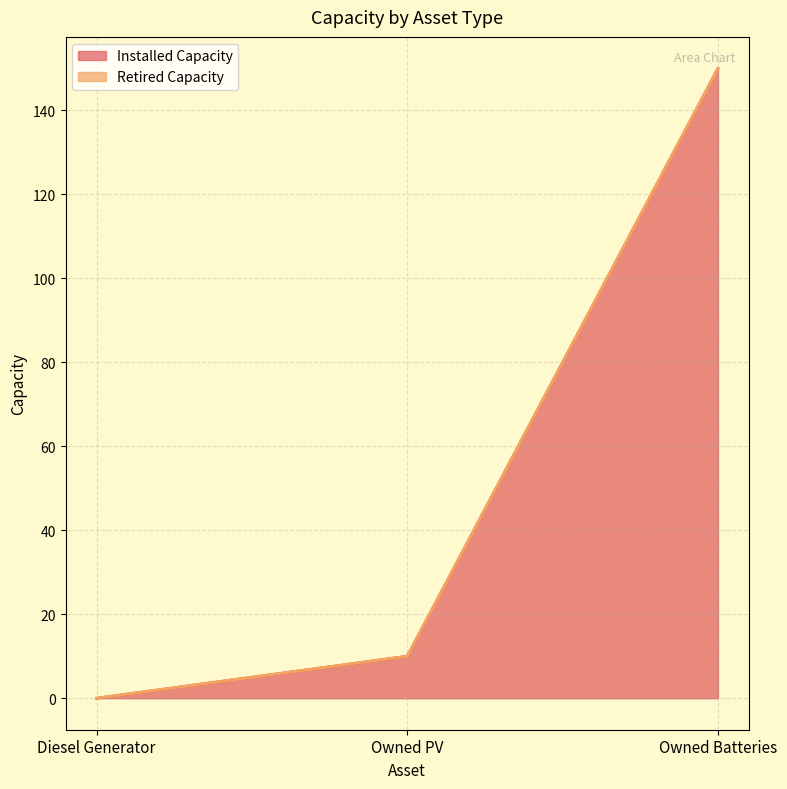

At which label does the data first exceed 10?

Owned Batteries